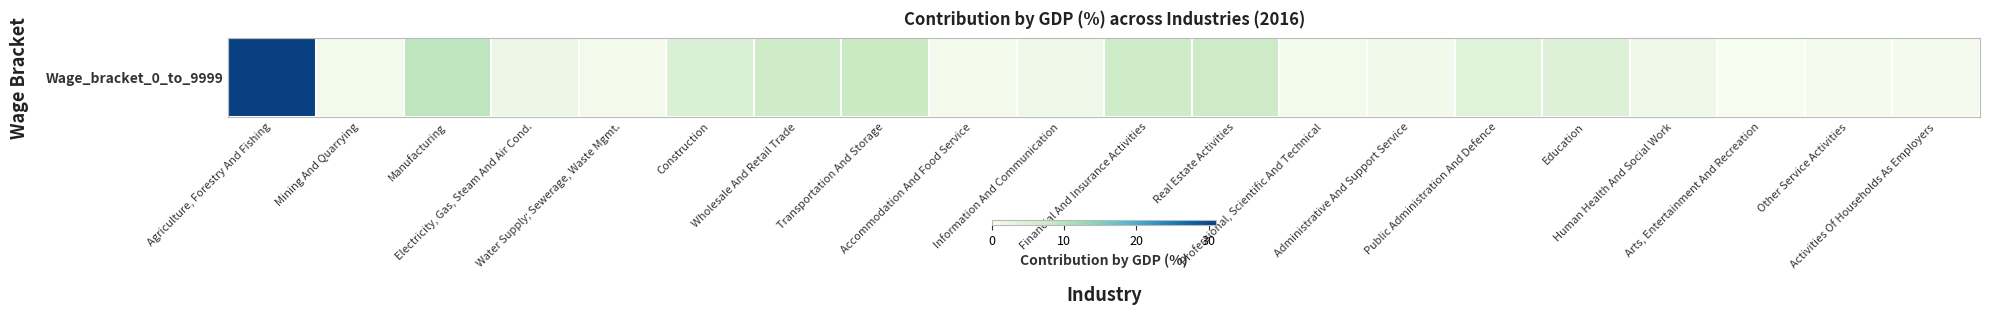

Reading left to right, transcribe all the data shown in this chart.

Agriculture, Forestry And Fishing=31.1	Mining And Quarrying=0.8	Manufacturing=9.3	Electricity, Gas, Steam And Air Cond.=1.9	Water Supply; Sewerage, Waste Mgmt.=0.7	Construction=5.1	Wholesale And Retail Trade=7.2	Transportation And Storage=8.1	Accommodation And Food Service=0.7	Information And Communication=1.5	Financial And Insurance Activities=7.1	Real Estate Activities=7.6	Professional, Scientific And Technical=0.9	Administrative And Support Service=1.0	Public Administration And Defence=3.9	Education=4.4	Human Health And Social Work=1.7	Arts, Entertainment And Recreation=0.1	Other Service Activities=0.6	Activities Of Households As Employers=0.5